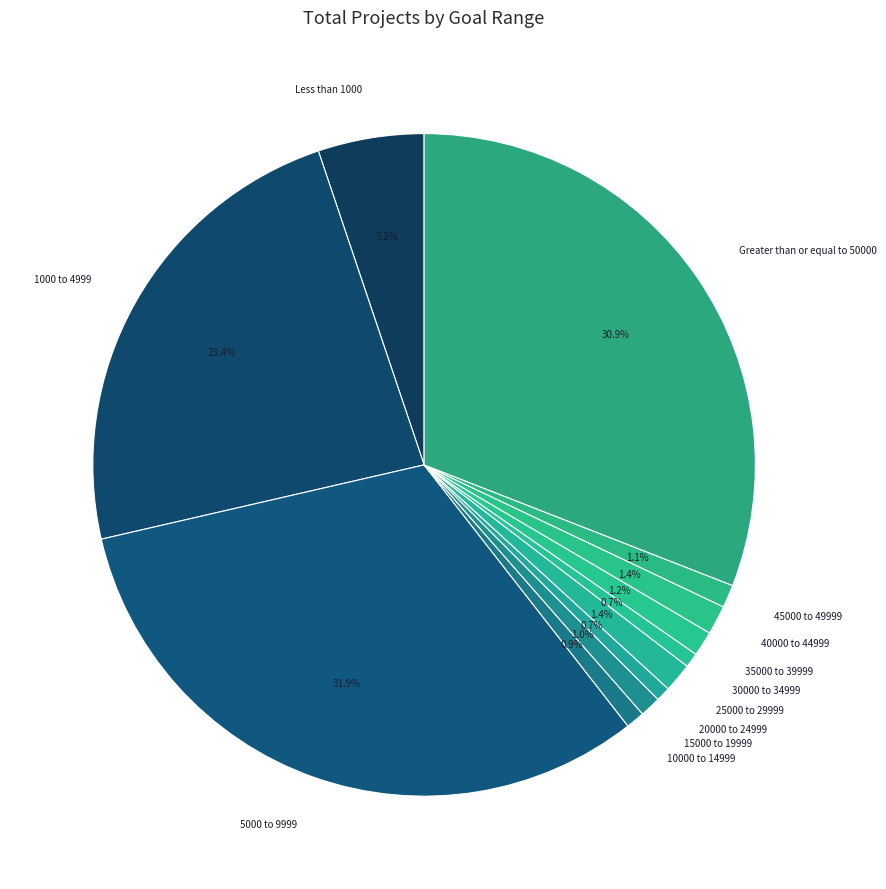

Which slice is the largest?

5000 to 9999